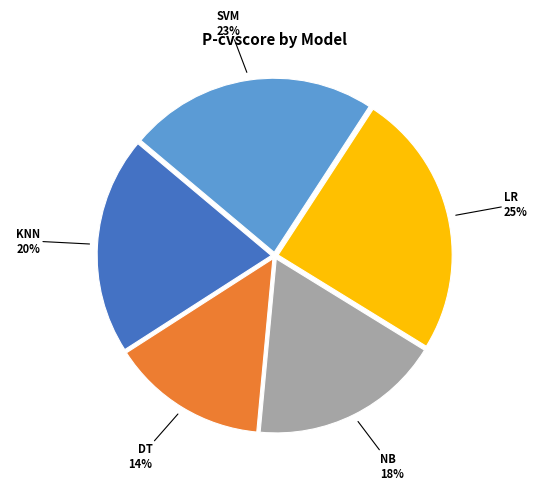

Is there any slice that represents more than half of the pie?

No